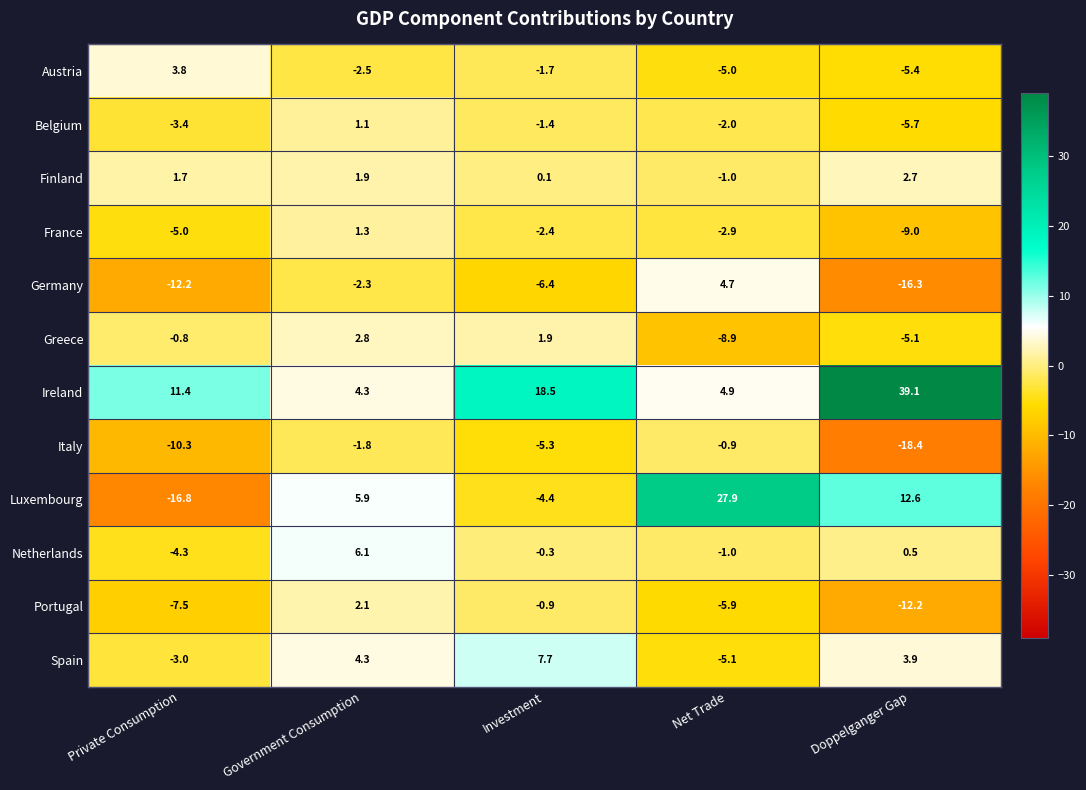

Between Government Consumption and Doppelganger Gap, which series saw the biggest shift?

Ireland